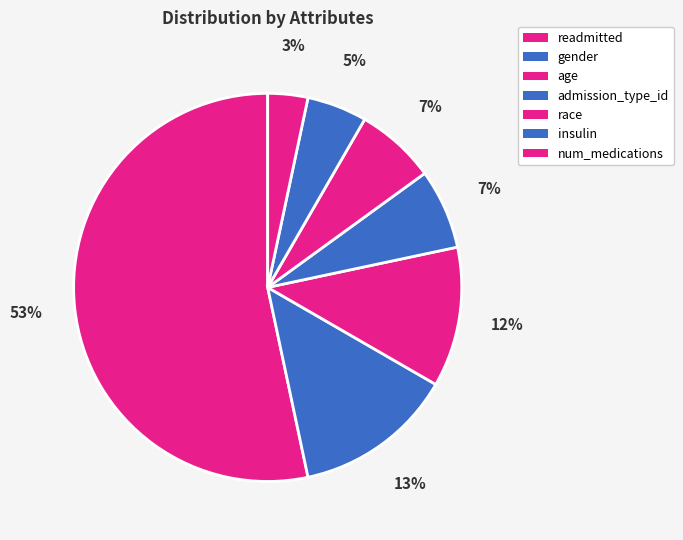

Count the number of slices in the pie.

7